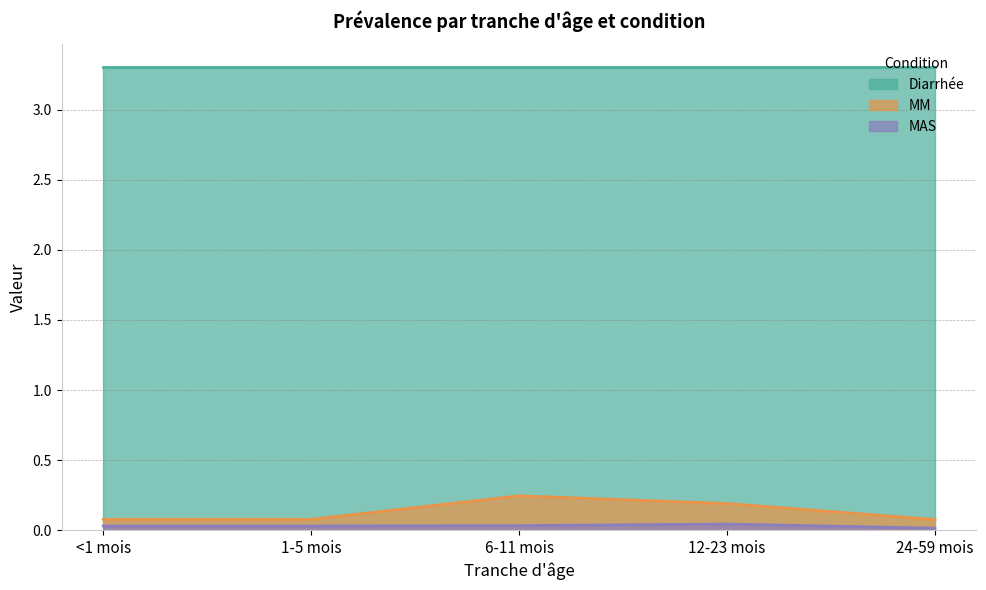

Count the number of categories in the chart.

5